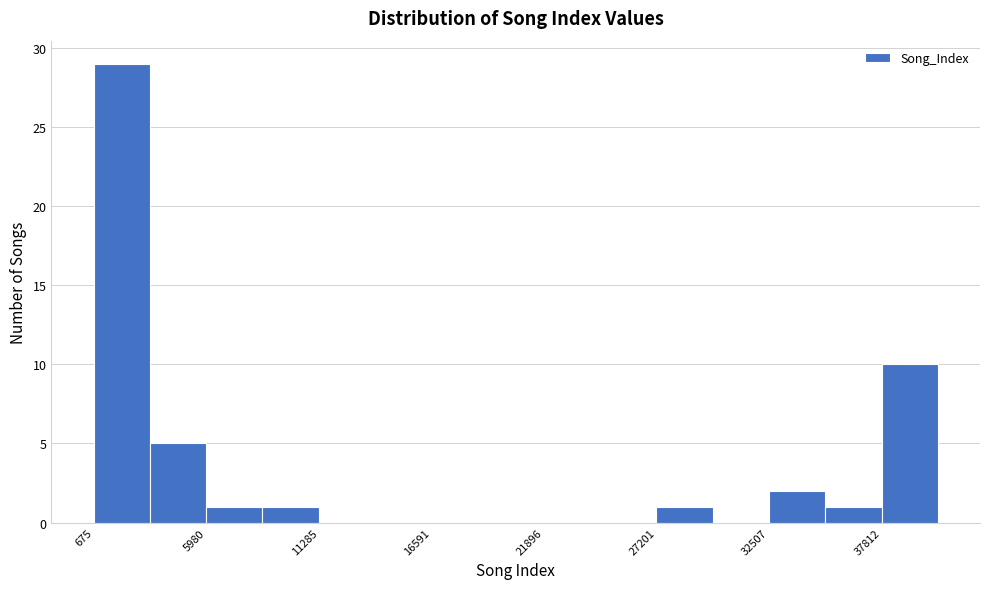

Around what value on the x-axis is the tallest bar? Give the approximate position of its centre, as read against the axis.

2000